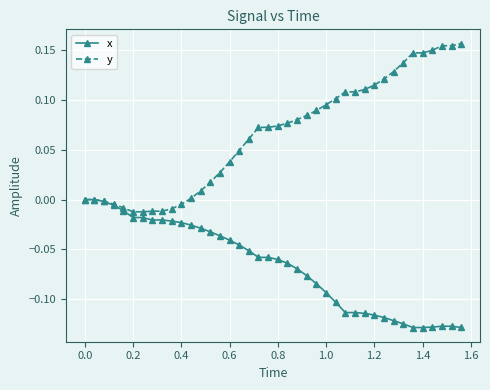

Which series has the widest spread of values?

y